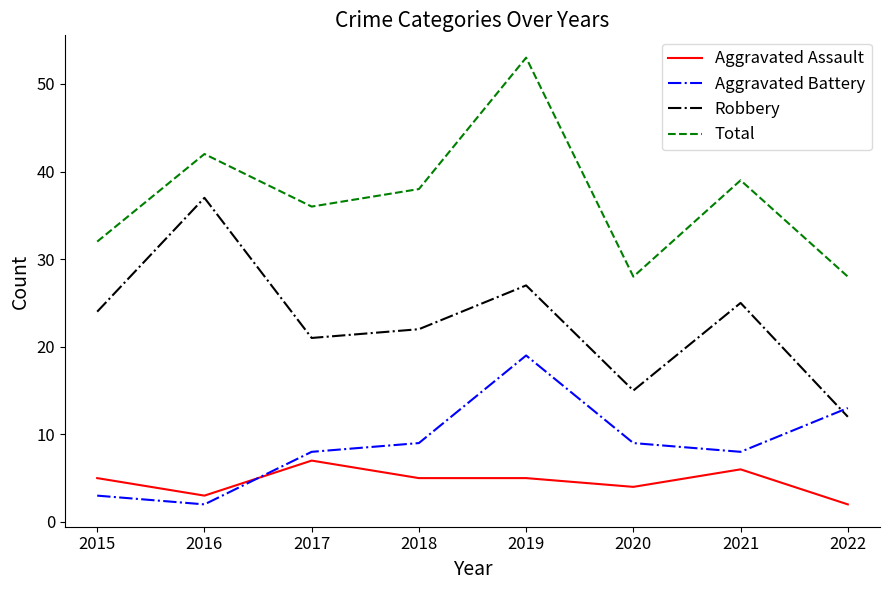

True or false: Aggravated Assault and Robbery intersect in this chart.

False